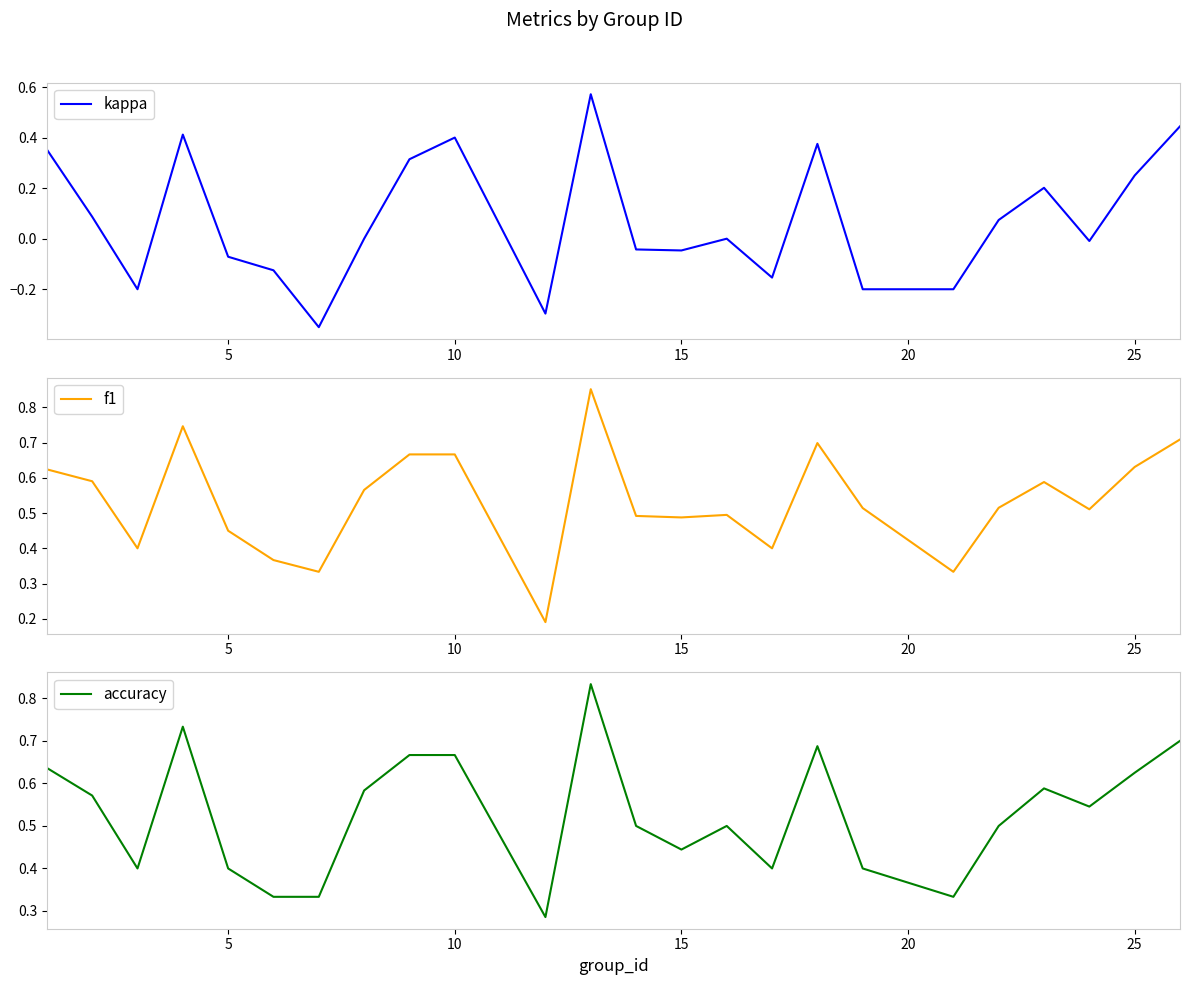

Is this an area chart (filled region under the line)?

No